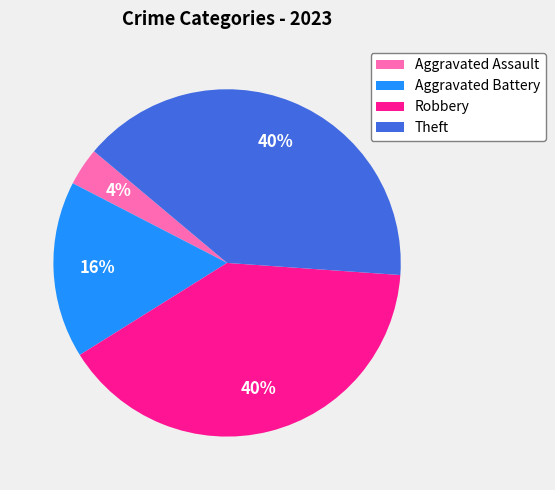

Is it true that Aggravated Assault is 4% of the pie?

True